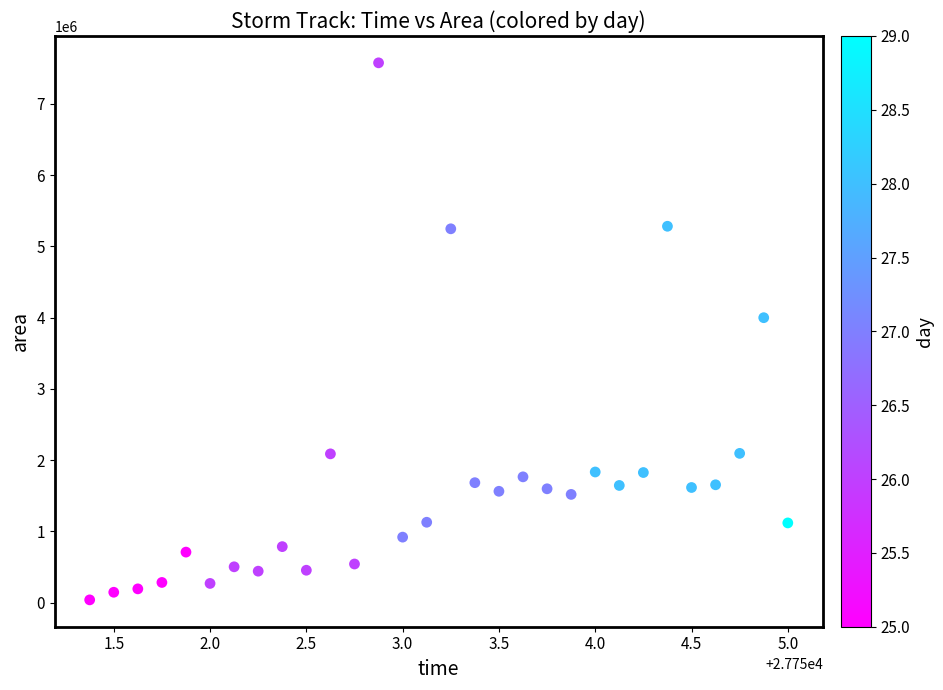

What Y value in the scatter plot is closest to 3807187?

3998750